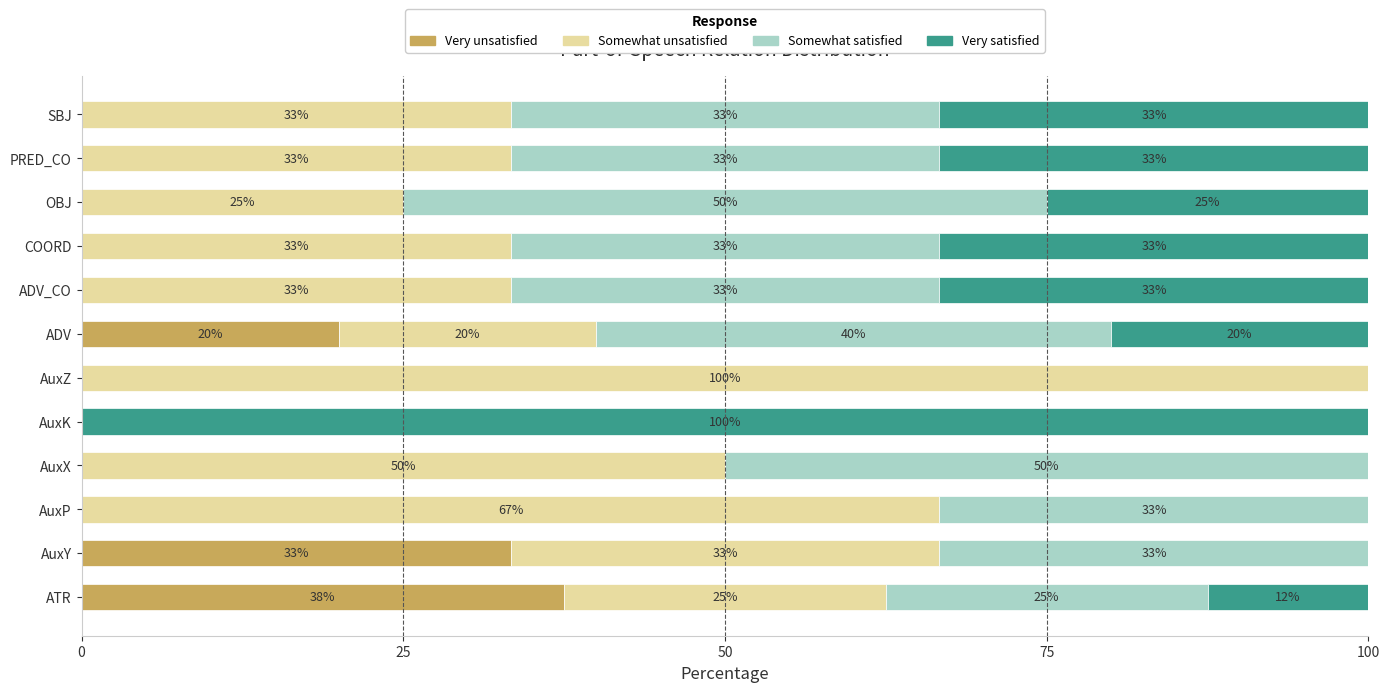

What are all the series names shown in the legend?

Very unsatisfied, Somewhat unsatisfied, Somewhat satisfied, Very satisfied